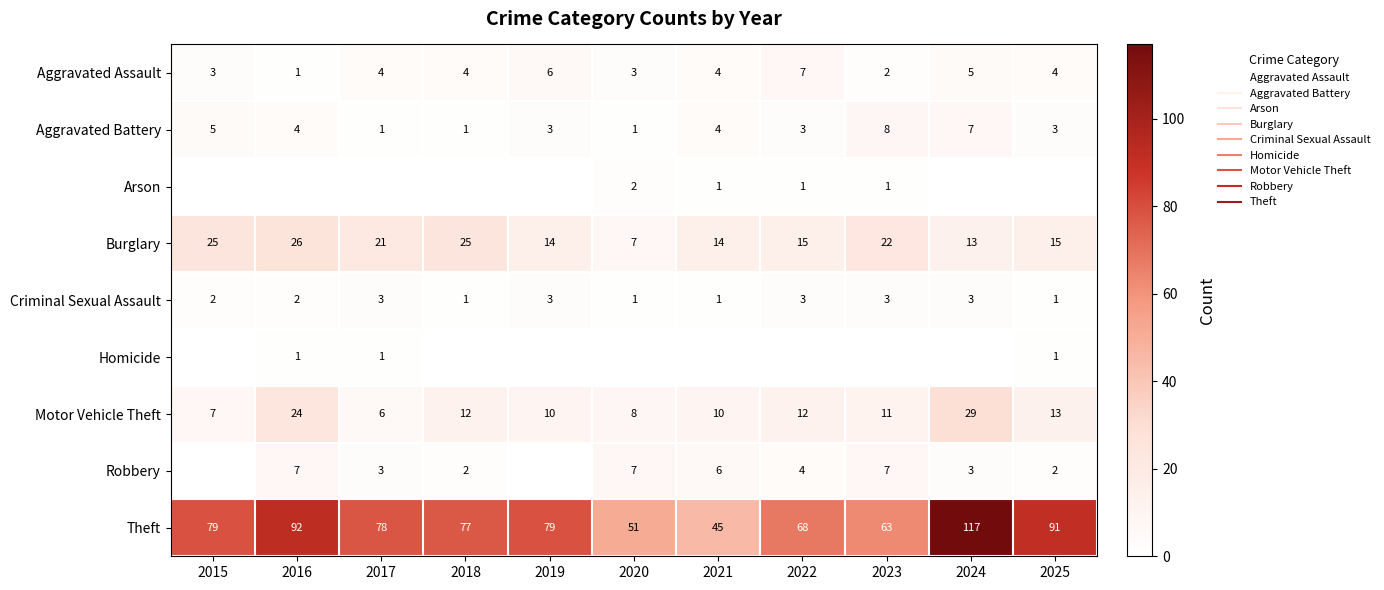

What is the difference between the maximum and minimum values in the Motor Vehicle Theft series?

23